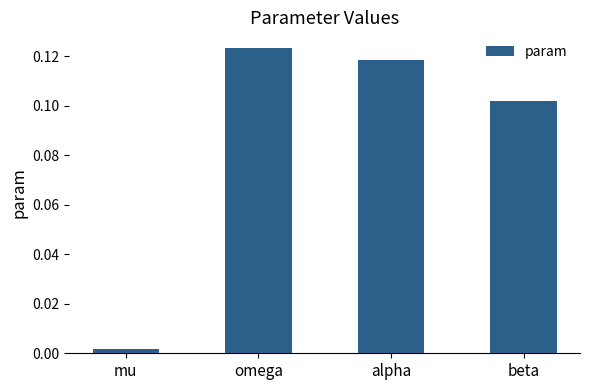

What position from the right is beta?

1